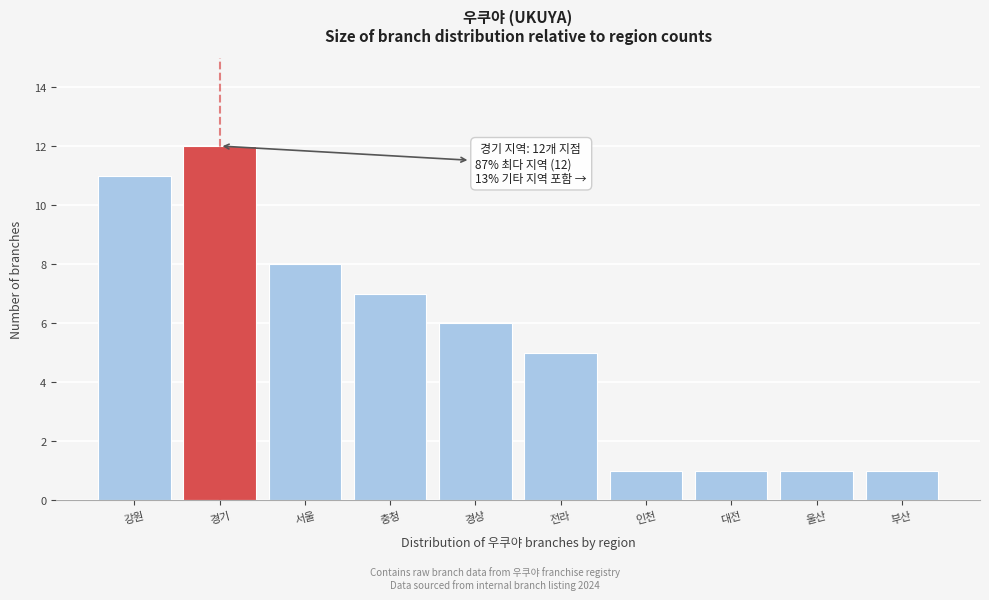

Reading right to left, transcribe all the data shown in this chart.

부산=1	울산=1	대전=1	인천=1	전라=5	경상=6	충청=7	서울=8	경기=12	강원=11